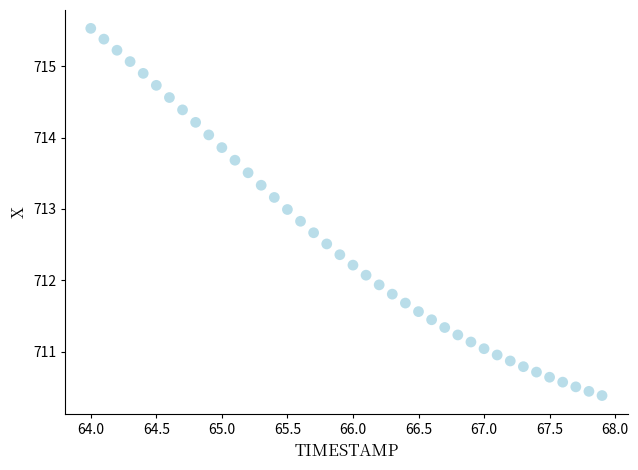

What is the range of X values (max minus min)?

3.9